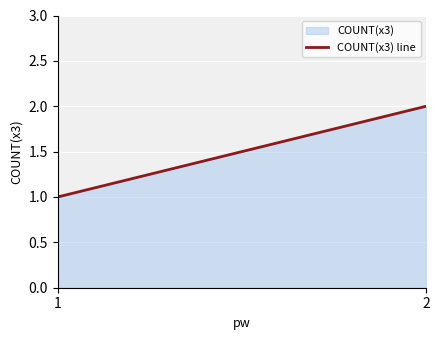

What is the maximum value shown in the chart?

2